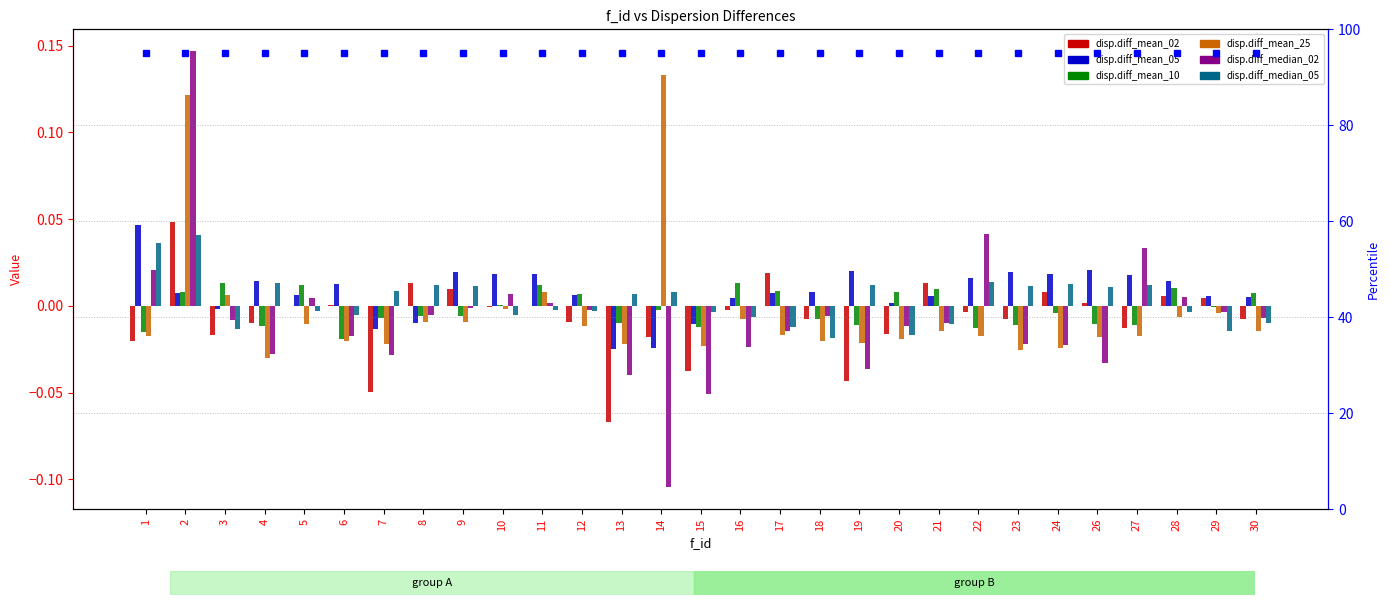

At which category is the sum across all series the highest?

2